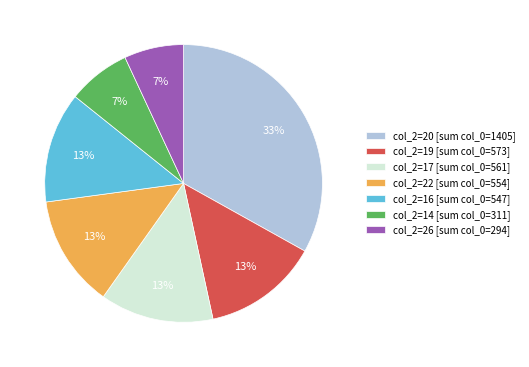

The col_2=20 [sum col_0=1405] slice represents 21% of the pie. True or false?

False